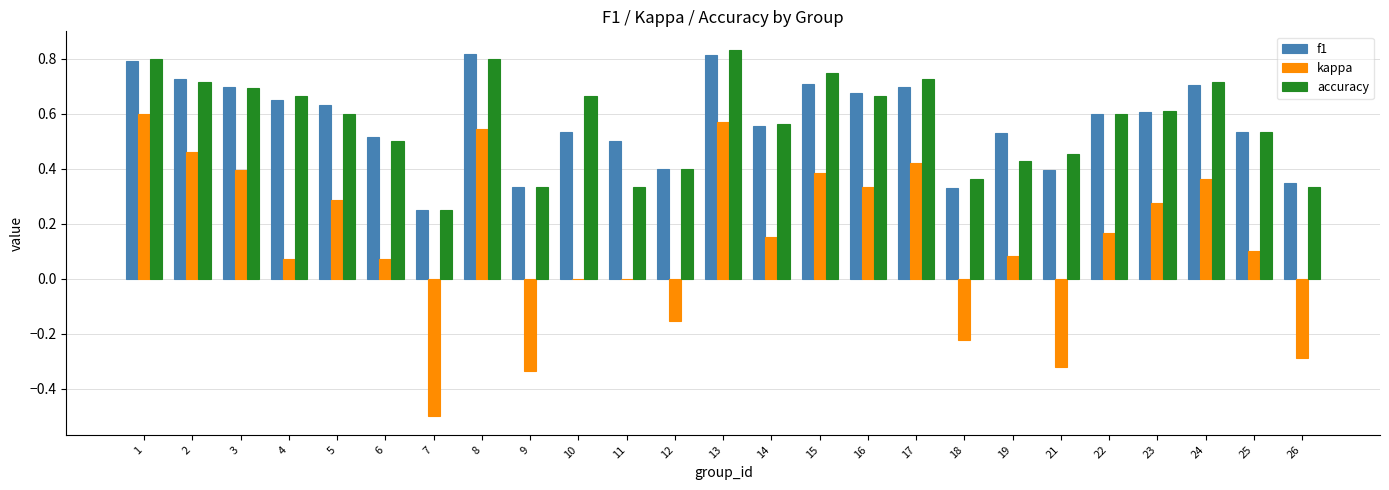

Count the number of categories in the chart.

25